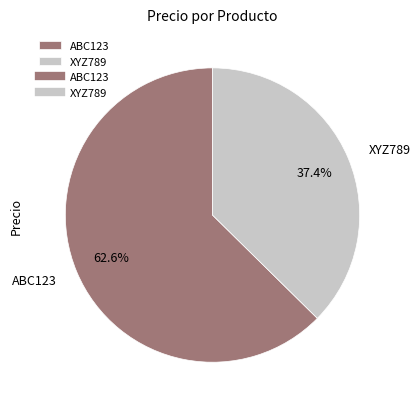

What percentage is the ABC123 slice, to the nearest percent?

63%